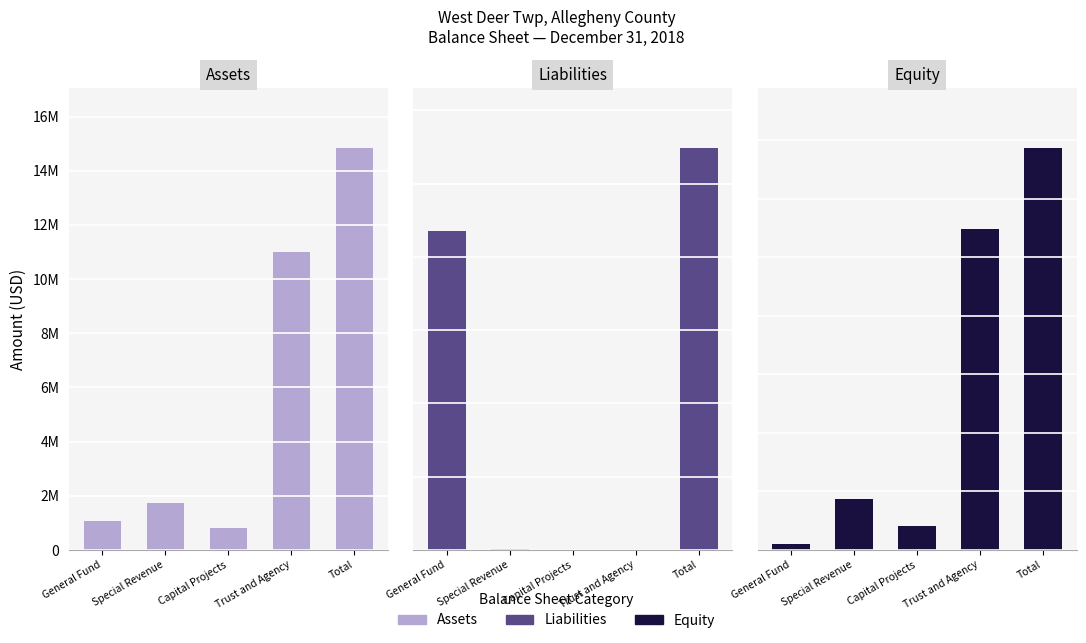

The value of Equity at Trust and Agency is 10988527. True or false?

True